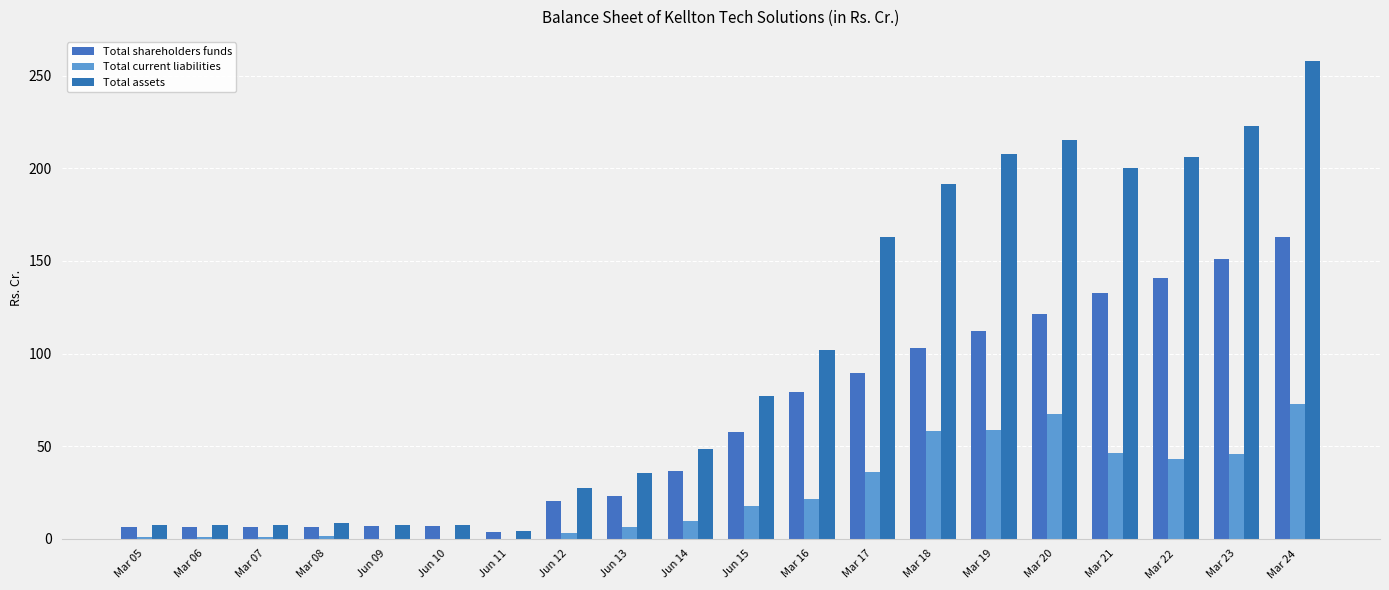

How many categories are shown in the chart?

20